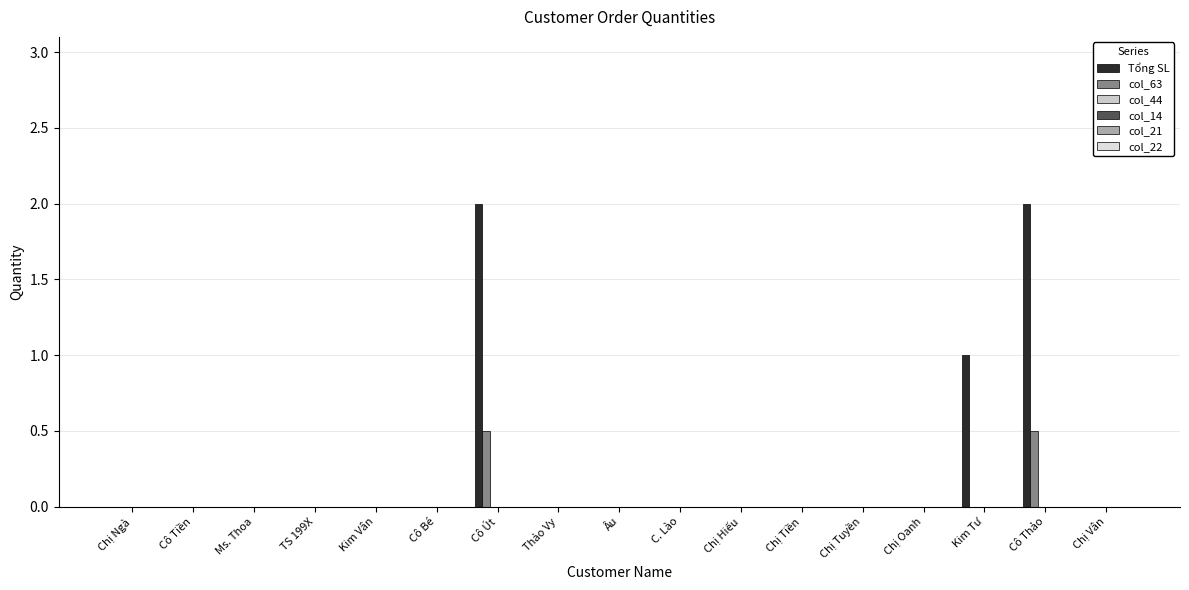

What is the label of the 16th bar from the right?

Cô Tiền